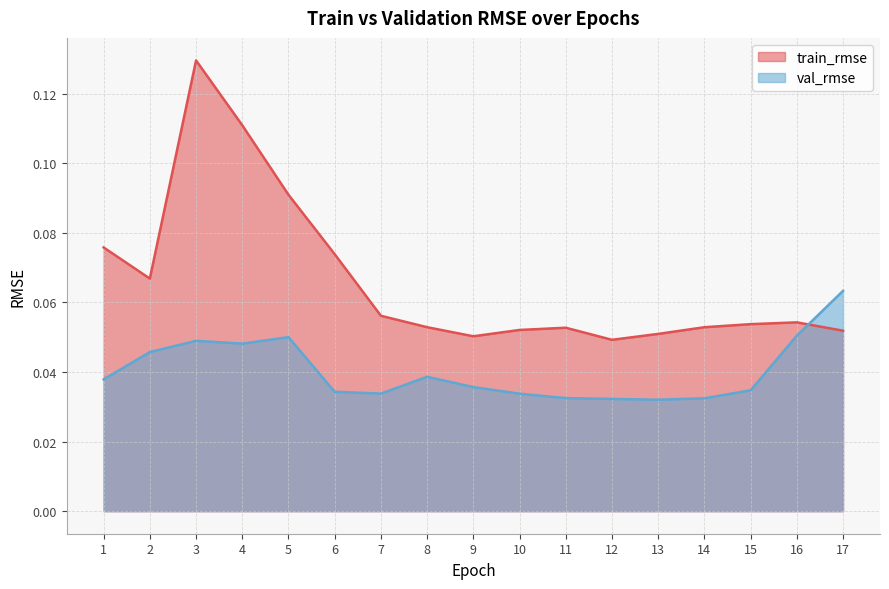

List the labels in order of train_rmse value, smallest first.

12, 9, 13, 17, 10, 11, 14, 8, 15, 16, 7, 2, 6, 1, 5, 4, 3